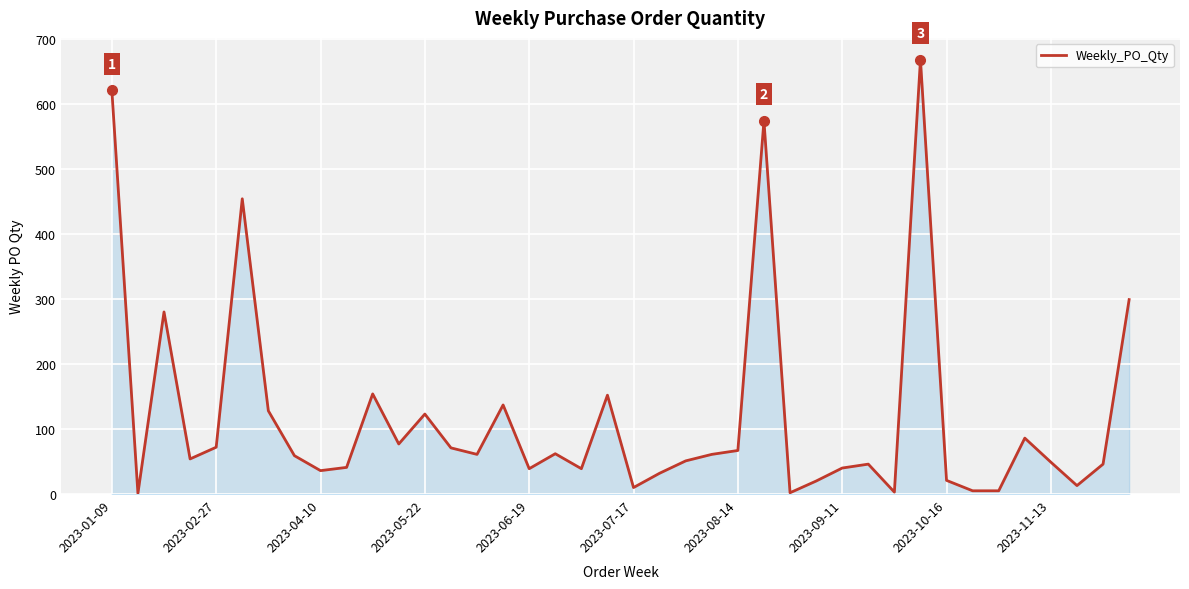

What is the difference between the maximum and minimum values?

667